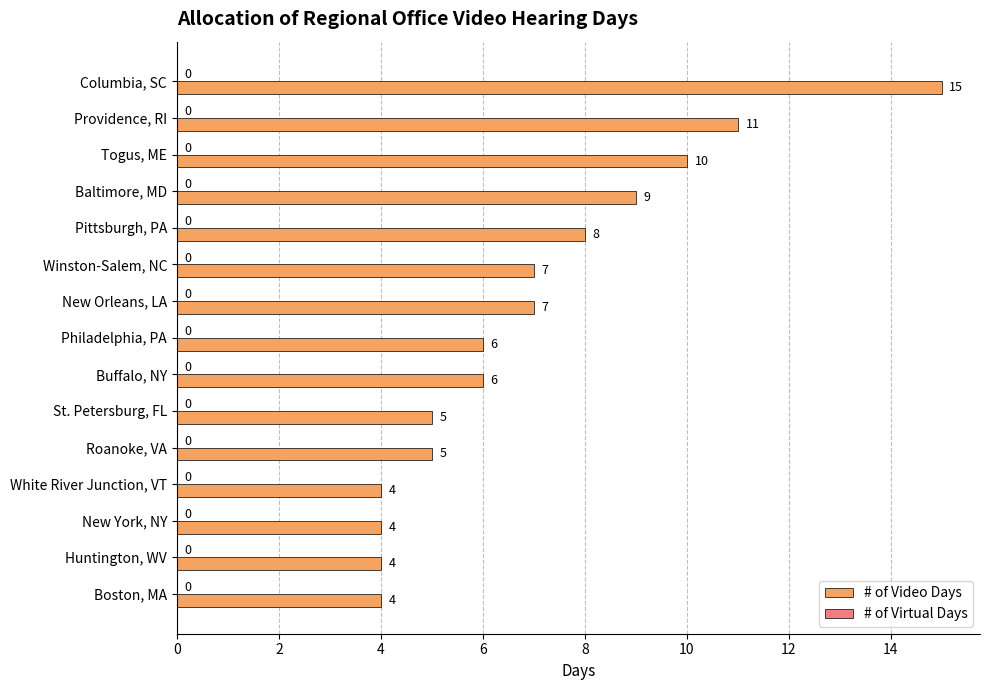

What is the sum of all values?

105